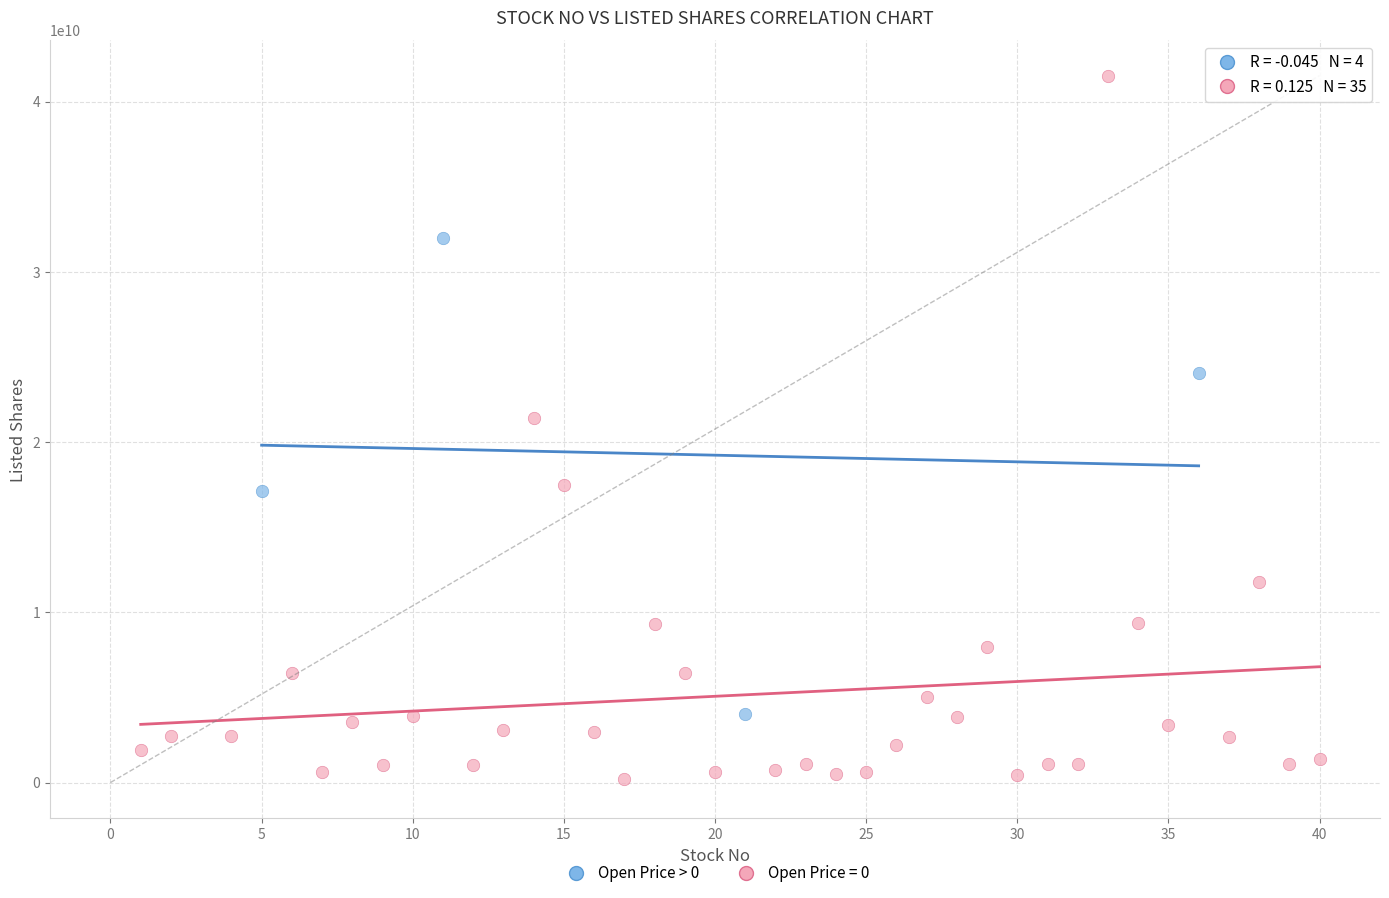

Which series contains the highest Y value?

Open Price = 0